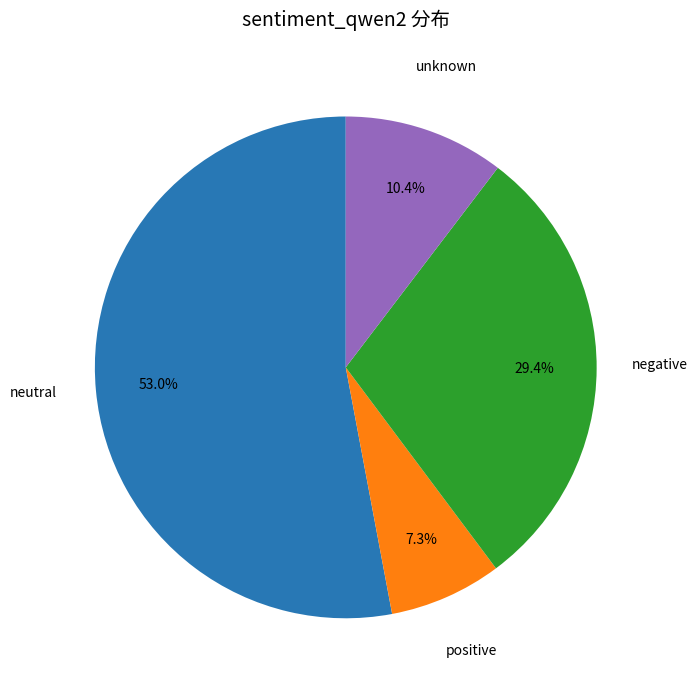

Does any single category account for the majority?

Yes